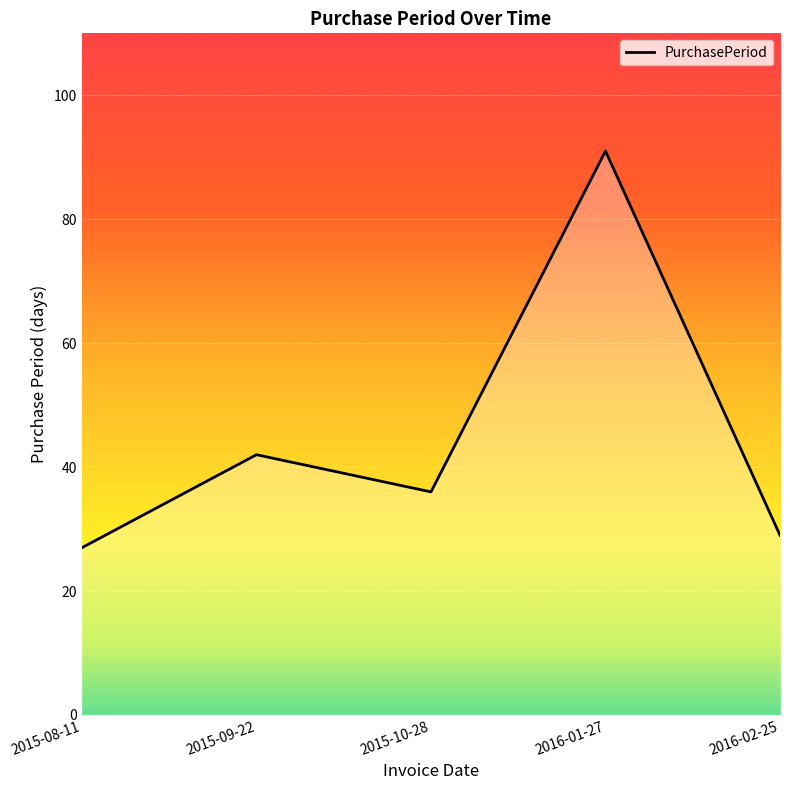

What is the sum of all values?

225